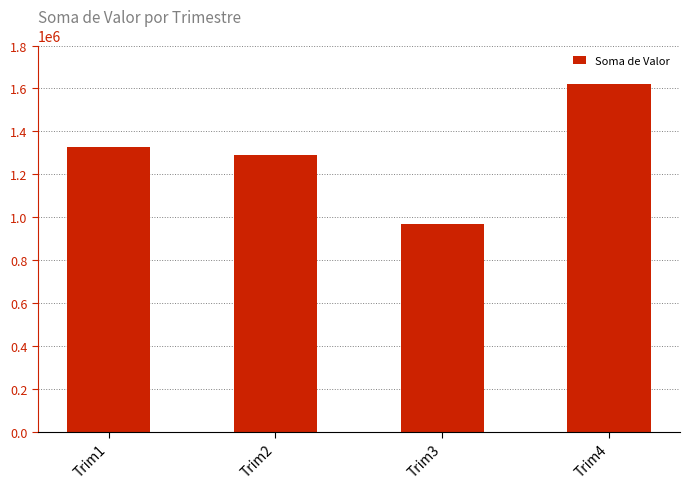

Reading left to right, extract all data points from this chart.

Trim1=1328785.8	Trim2=1288292.1	Trim3=966611.1	Trim4=1619303.3